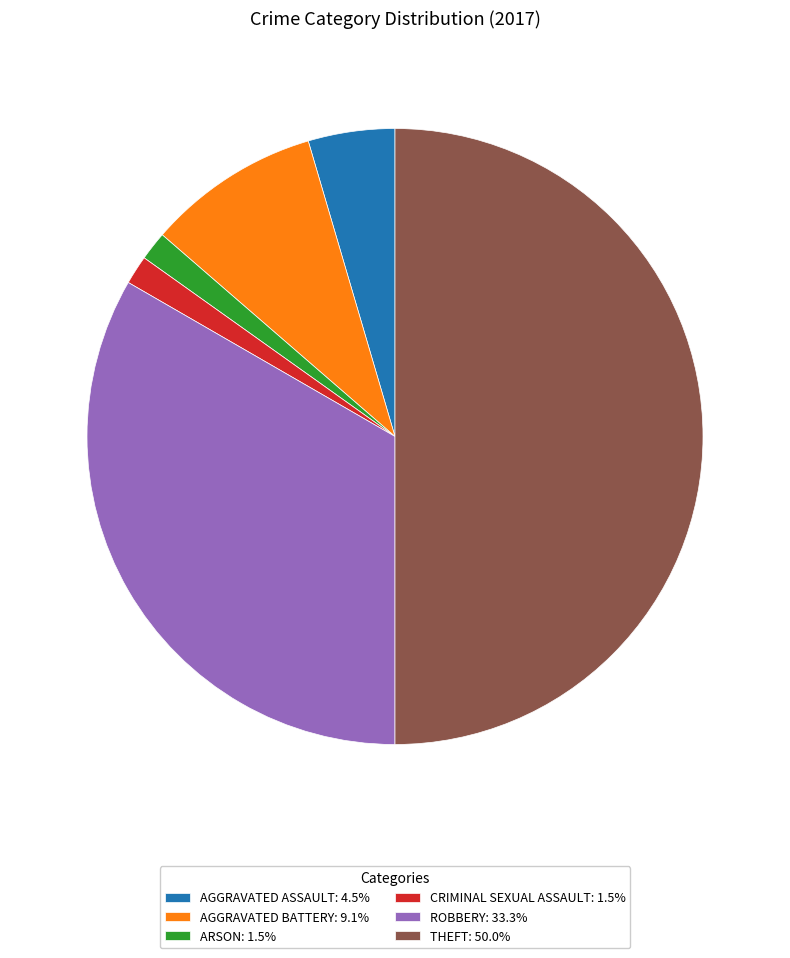

Is the sum of ROBBERY: 33.3% and CRIMINAL SEXUAL ASSAULT: 1.5% greater than half?

No